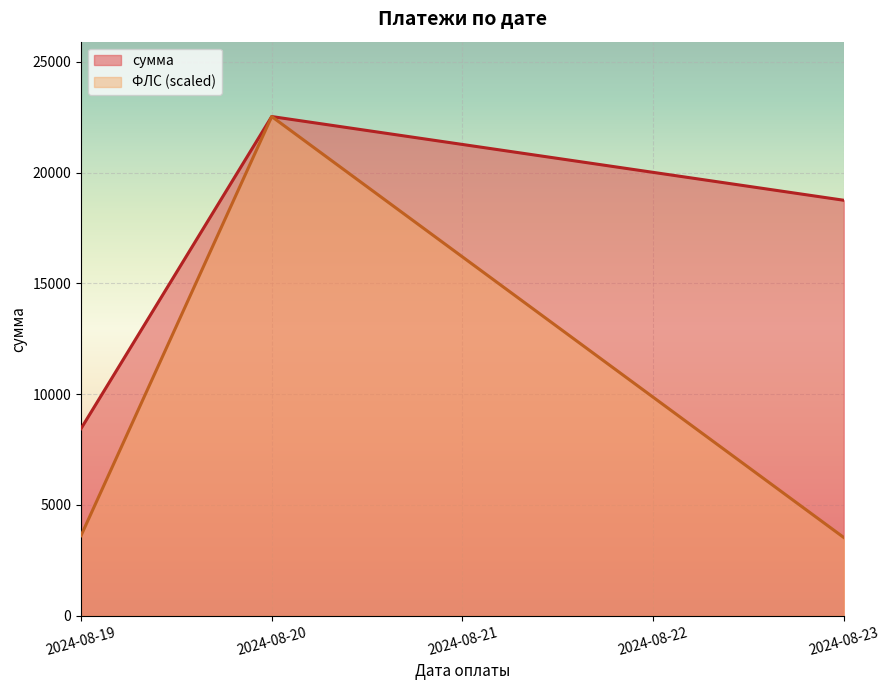

At which category is the sum across all series the highest?

2024-08-20